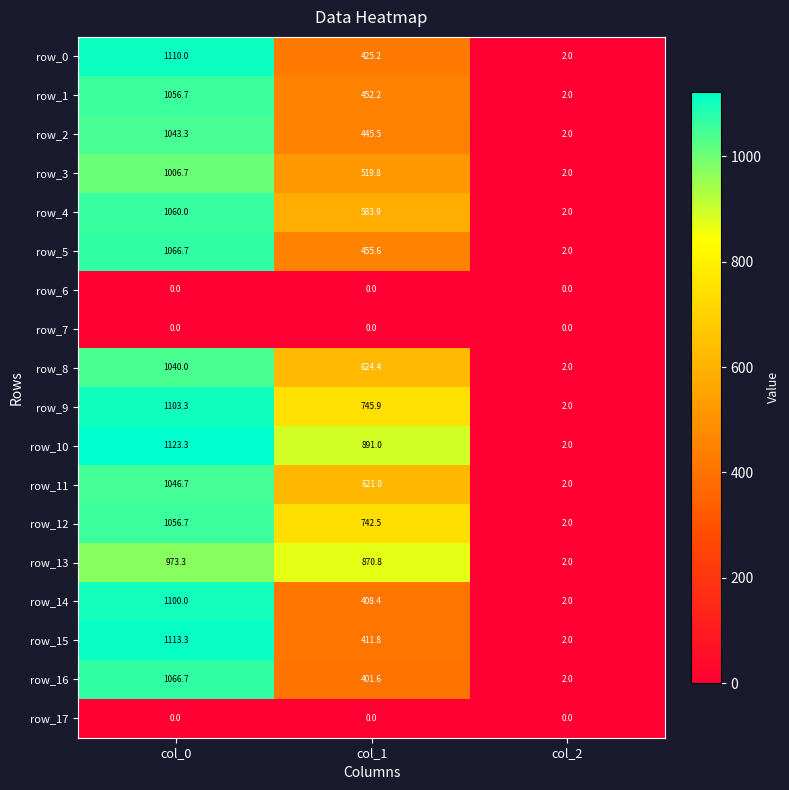

Count the number of categories in the chart.

3